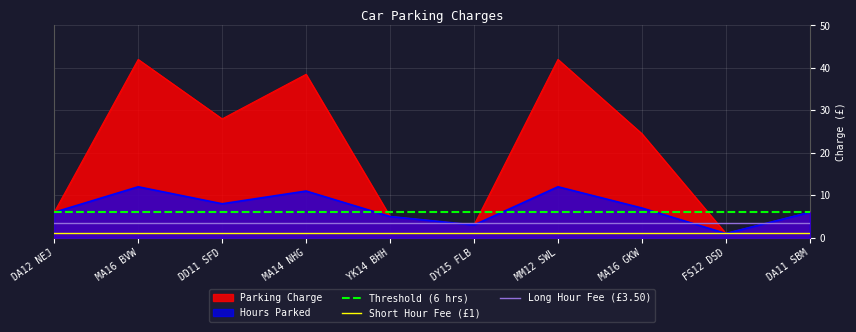

How many data points does each series have?

10